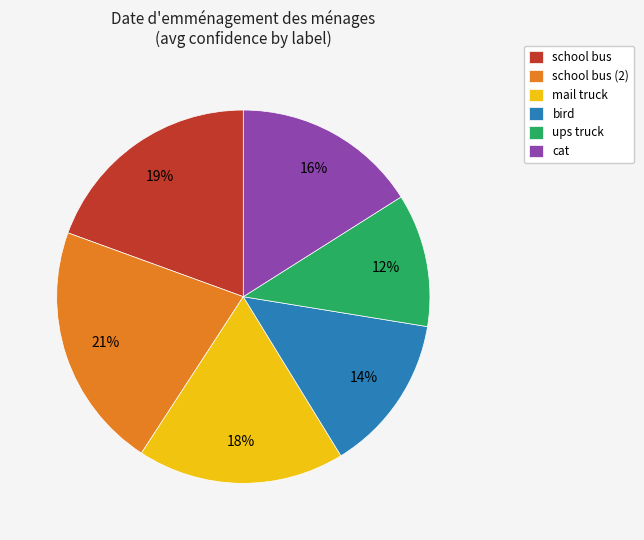

Between school bus (2) and school bus, which is larger?

school bus (2)